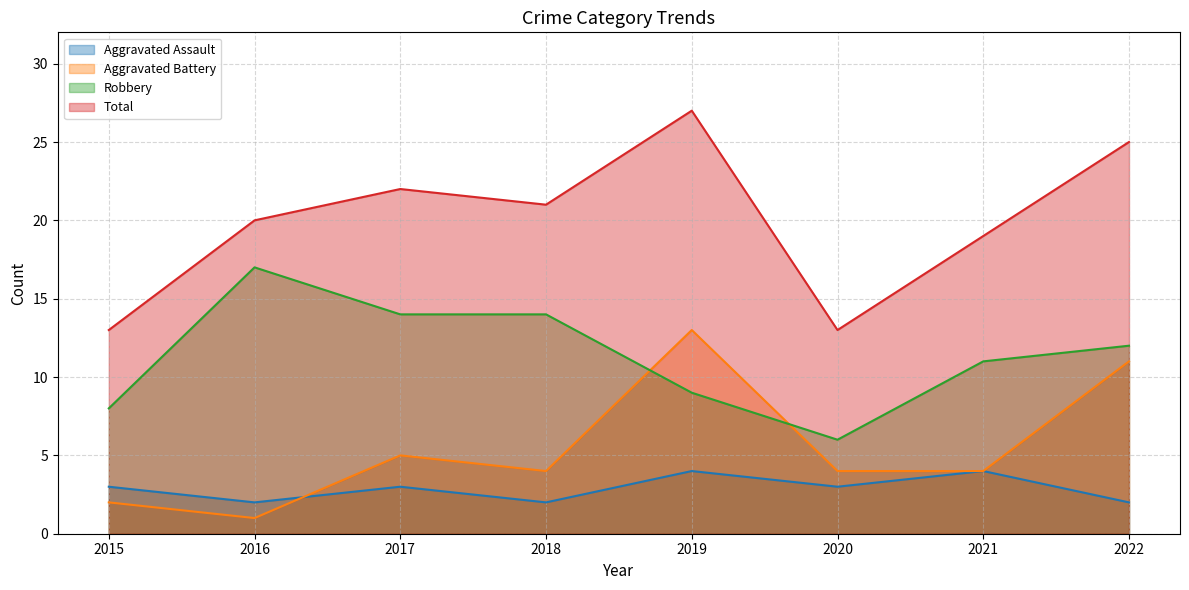

What is the maximum value shown in the chart?

27